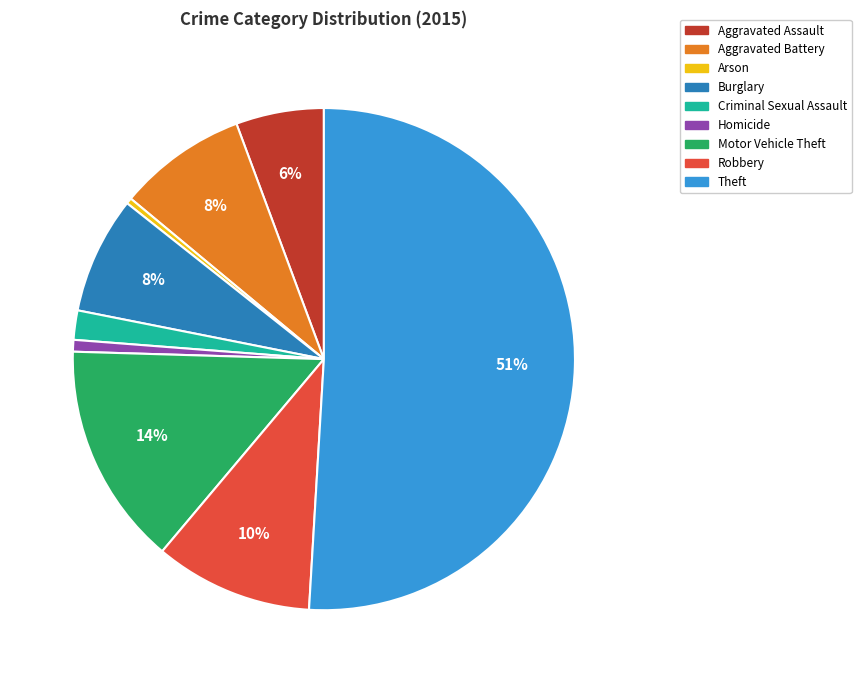

Do Motor Vehicle Theft and Arson together represent more than half of the pie?

No